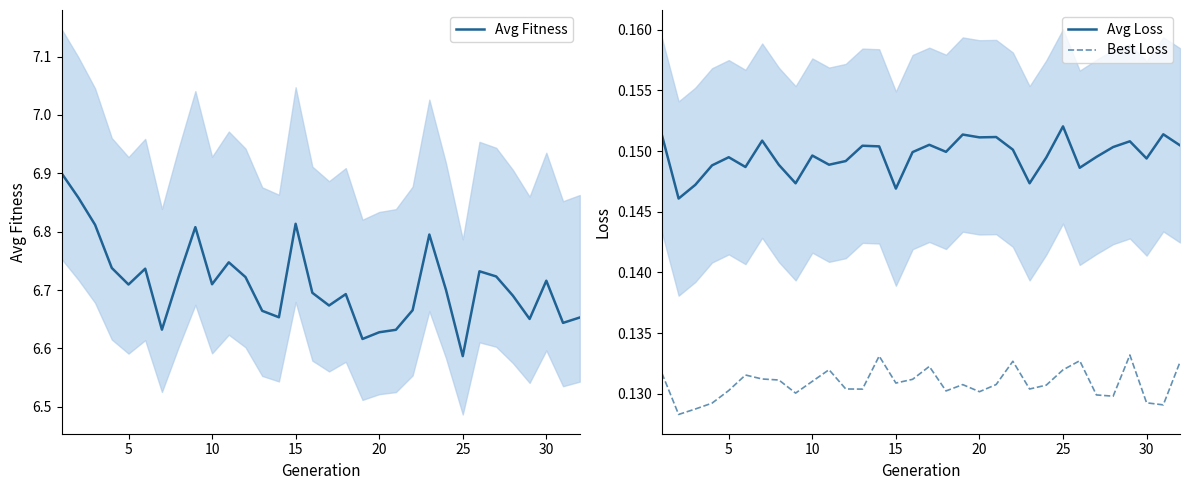

True or false: Best Loss and Avg Loss cross at least once.

False